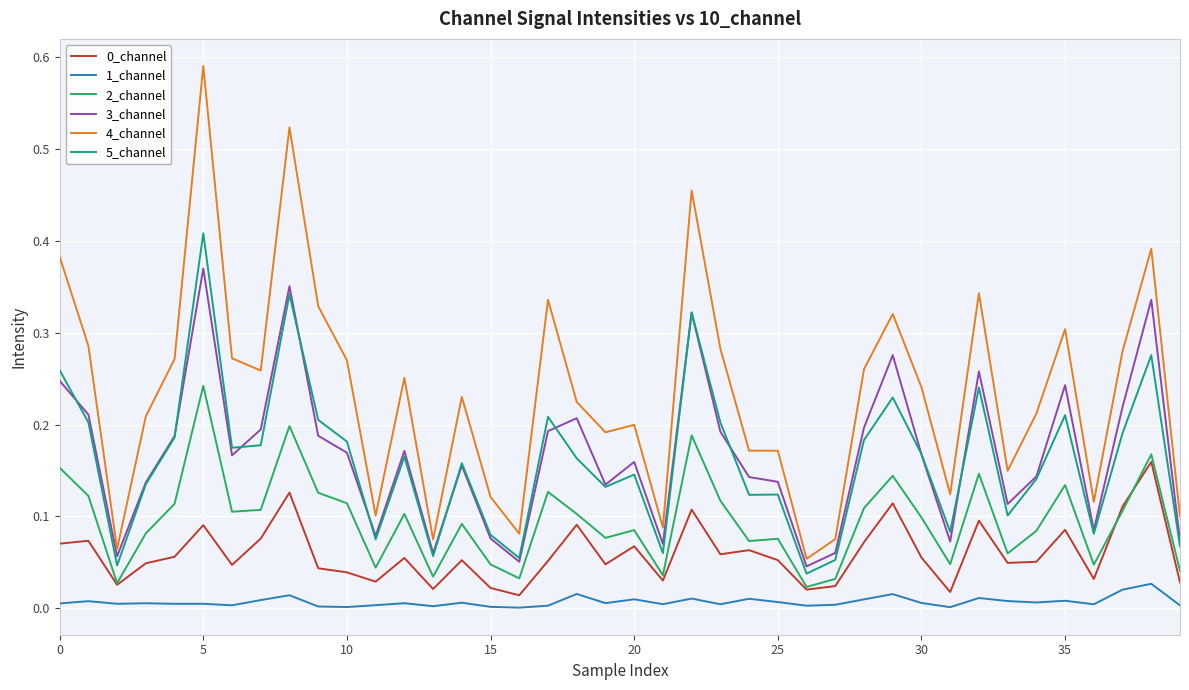

Does the chart have visible grid lines?

Yes